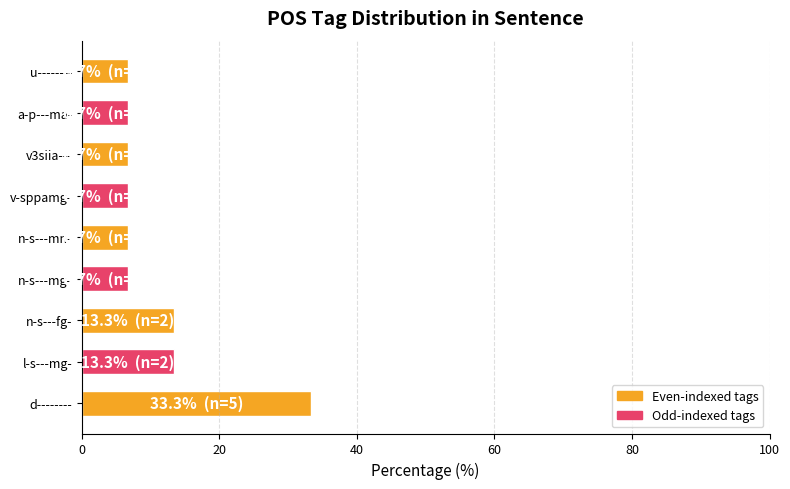

Reading bottom to top, list all the values displayed in this chart.

d--------=33.3	l-s---mg-=13.3	n-s---fg-=13.3	n-s---mg-=6.7	n-s---mn-=6.7	v-sppamg-=6.7	v3siia---=6.7	a-p---ma-=6.7	u--------=6.7